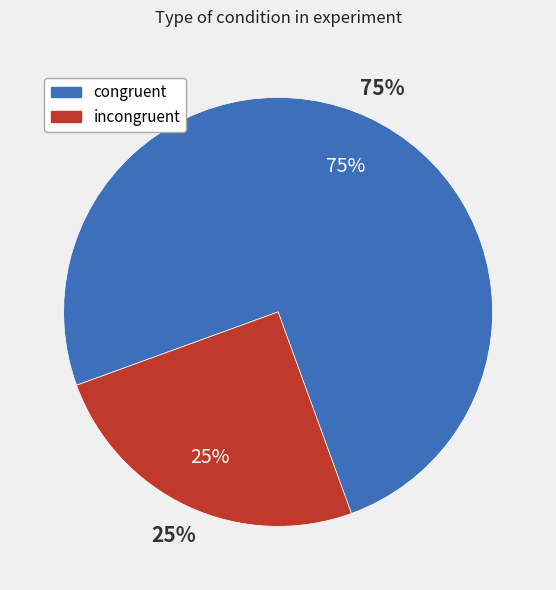

What percentage do congruent and incongruent together represent?

100.0%